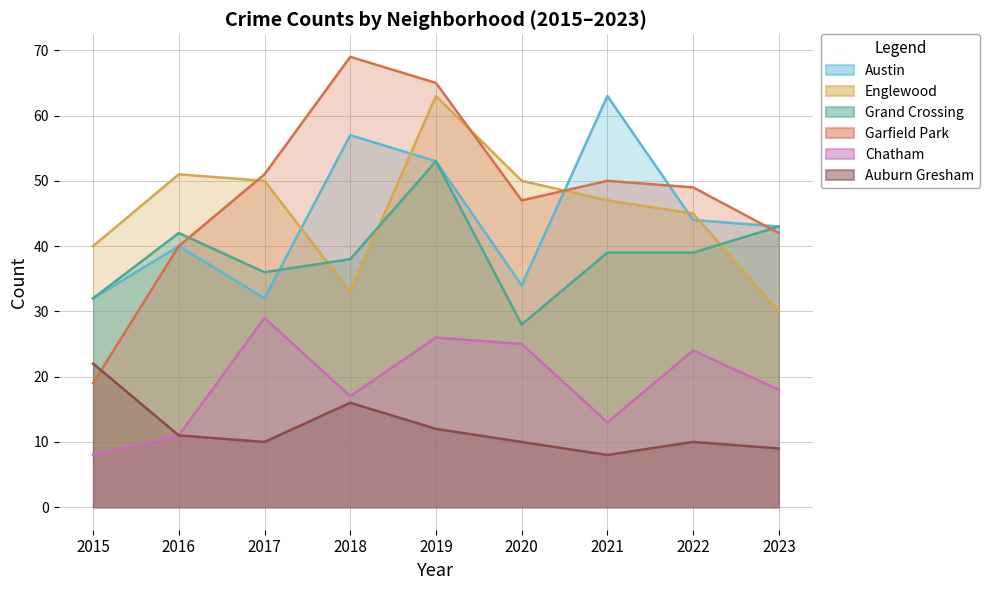

Which series has the largest range (max minus min)?

Garfield Park